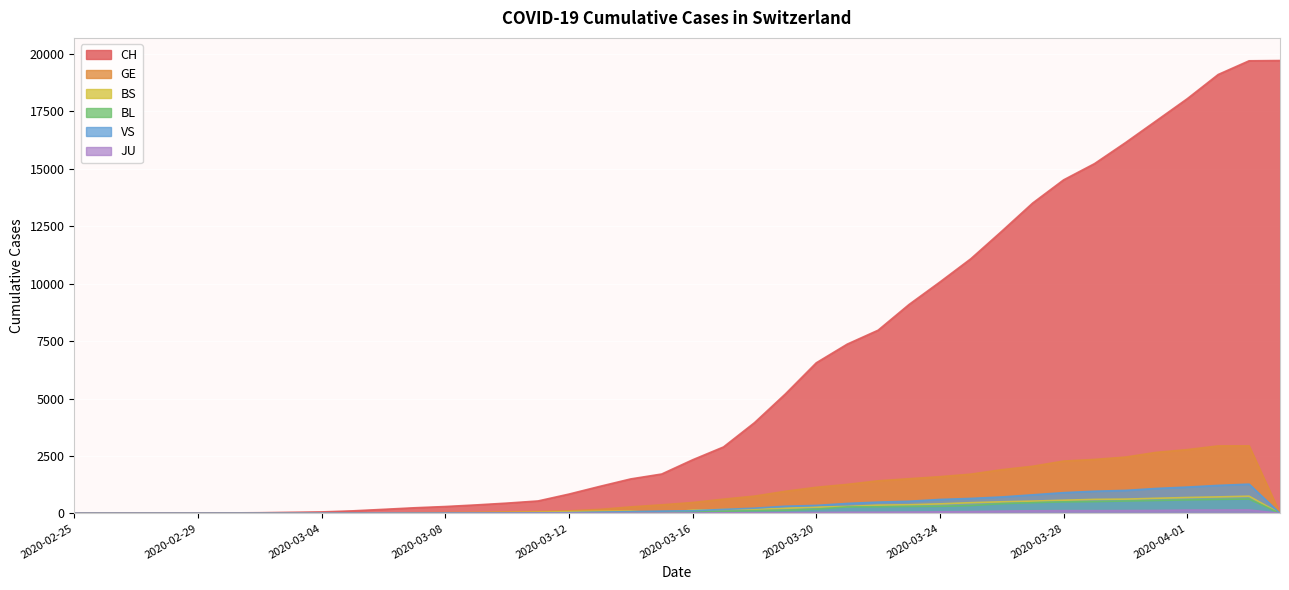

What is the label of the 8th point from the right?

2020-03-28